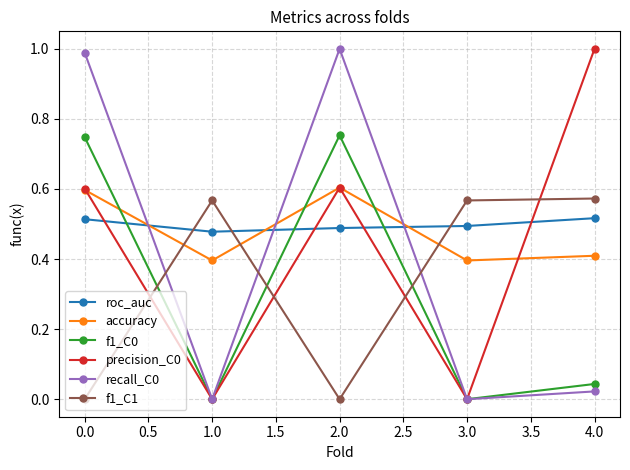

What is the value of the accuracy point at the 5th from the left?

0.4